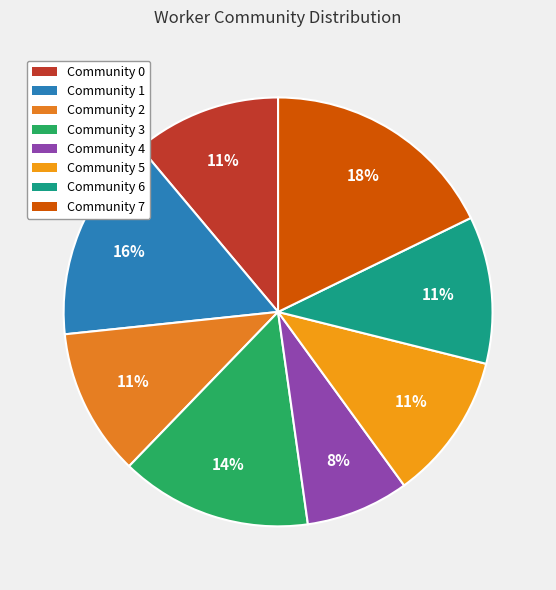

How many slices are in this pie chart?

8